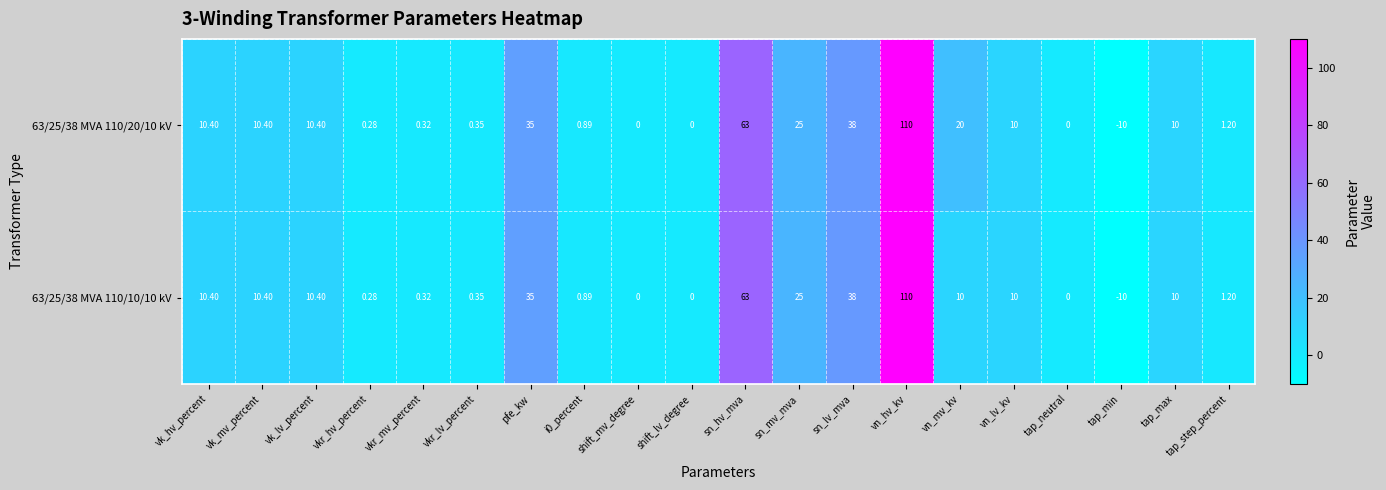

Count the number of categories in the chart.

20